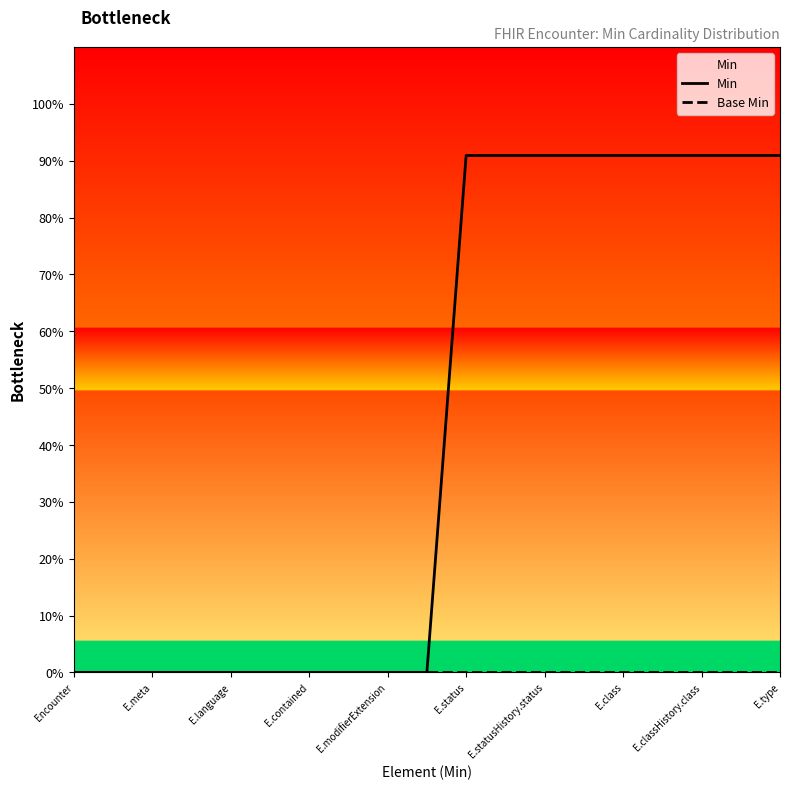

Rank the series by their average value, from highest to lowest.

Min, Base Min